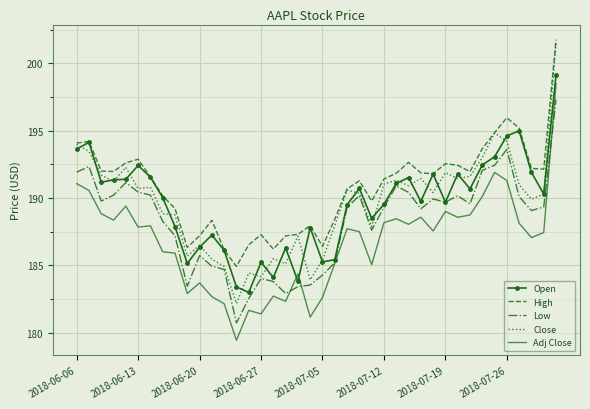

Which series has the largest range (max minus min)?

Close